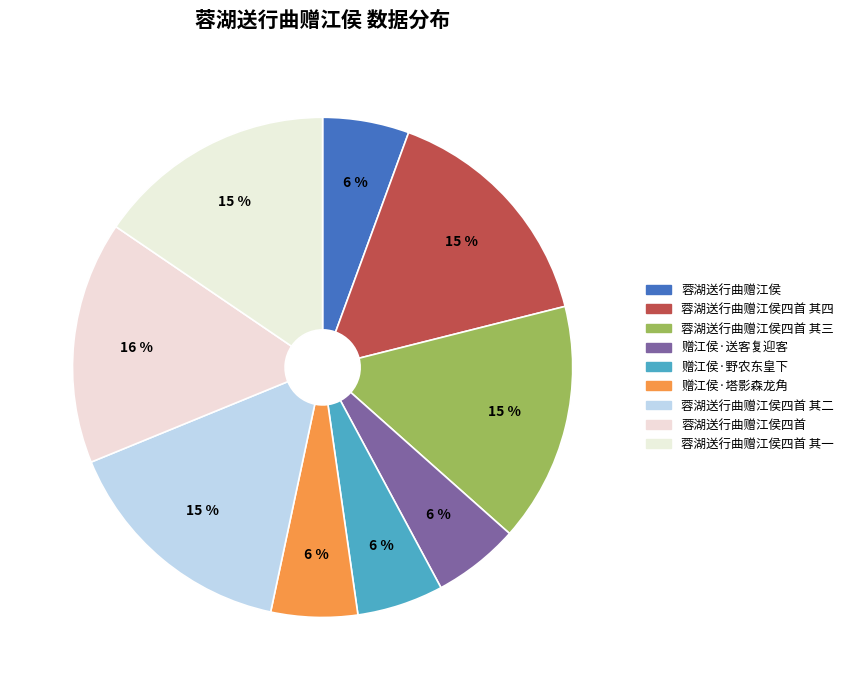

Is the sum of 蓉湖送行曲赠江侯 and 蓉湖送行曲赠江侯四首 其三 greater than half?

No